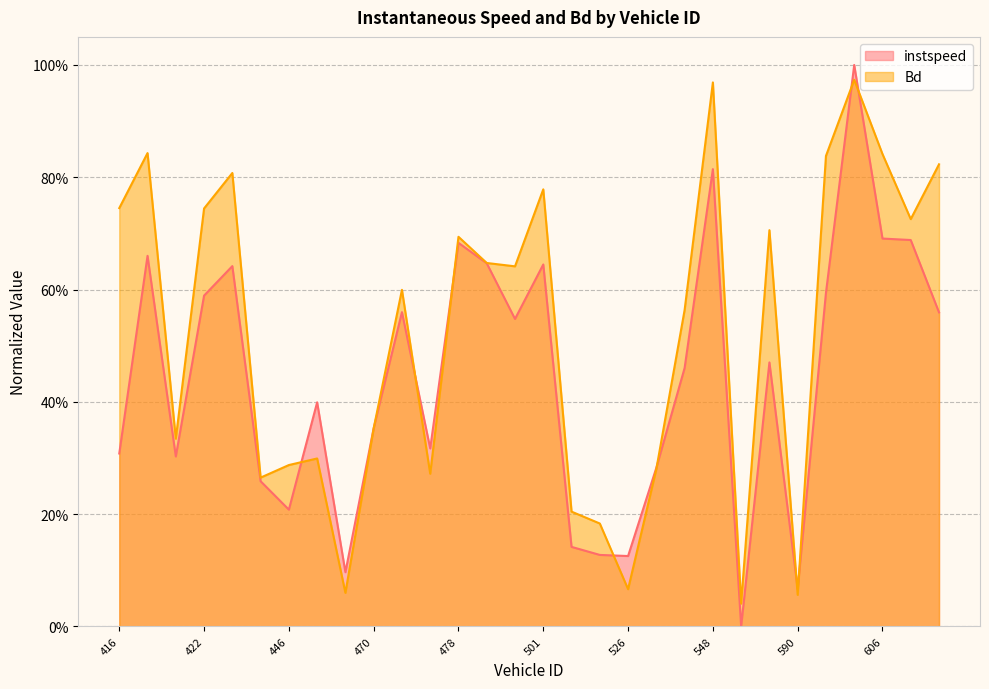

Which category has the highest value in the instspeed series?

596